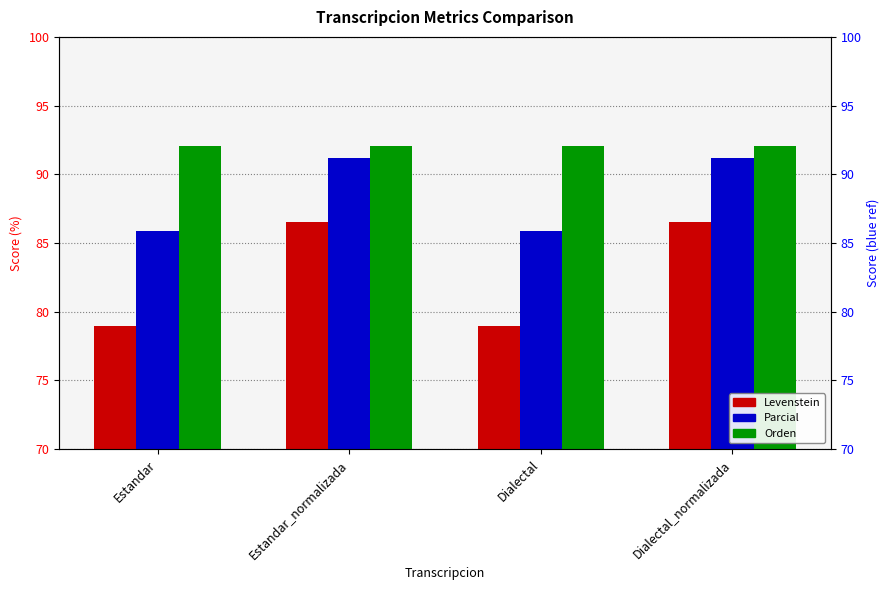

Reading right to left, extract all data points from this chart.

Levenstein: 86.5	78.9	86.5	78.9
Parcial: 91.1	85.9	91.1	85.9
Orden: 92.1	92.1	92.1	92.1